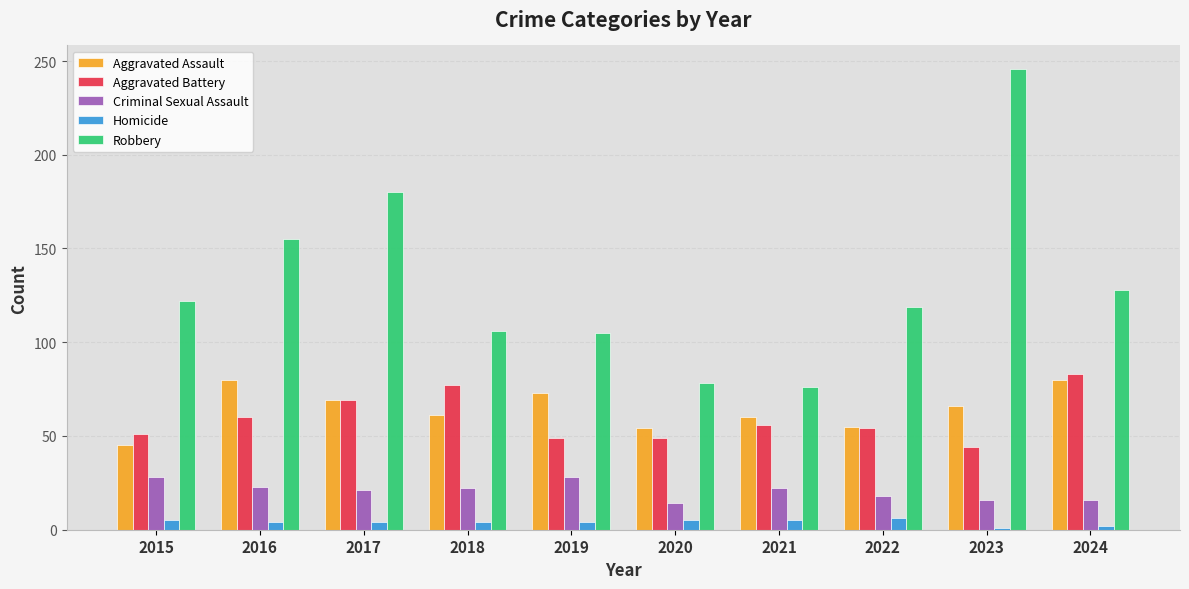

What is the value of the Aggravated Assault bar at the 2nd from the left?

80